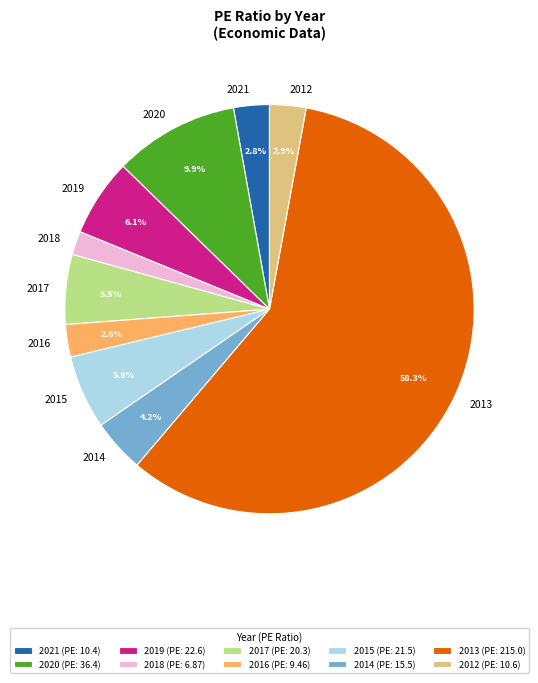

The 2012 slice represents 3% of the pie. True or false?

True